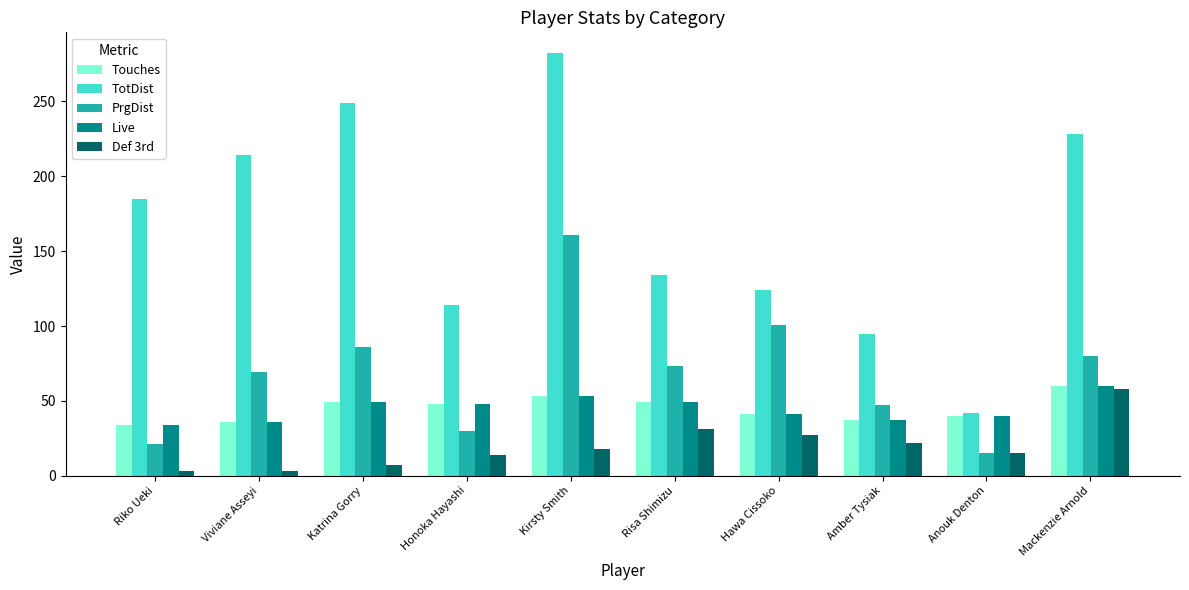

How many data points does each series have?

10